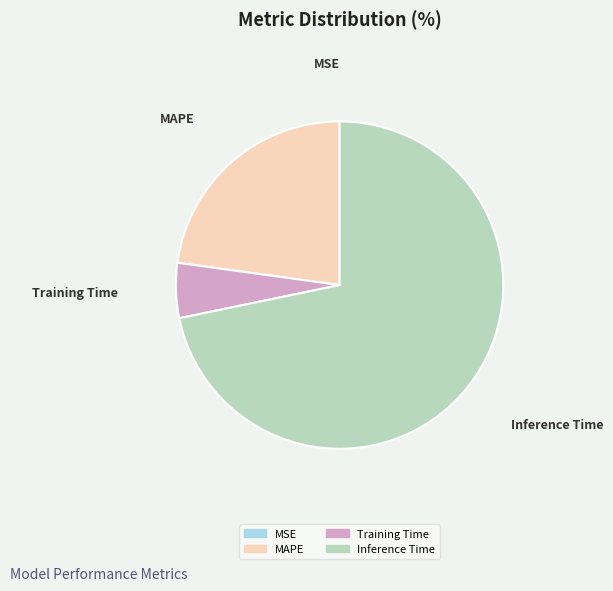

Is it true that Inference Time is 60% of the pie?

False